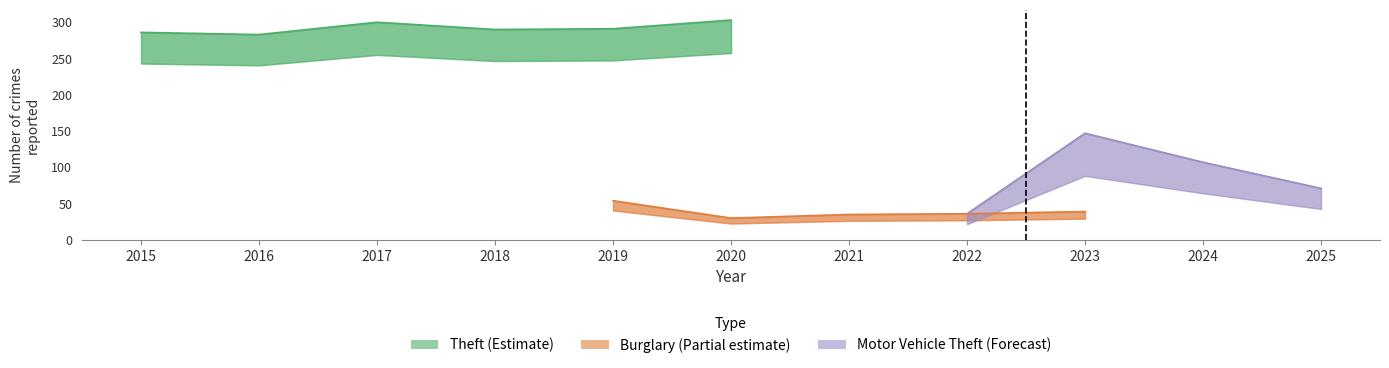

What are all the series names shown in the legend?

Theft, Burglary, Motor Vehicle Theft